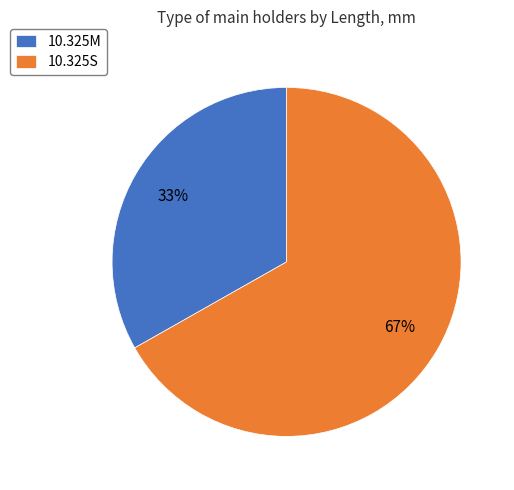

Which has a higher value, 10.325M or 10.325S?

10.325S